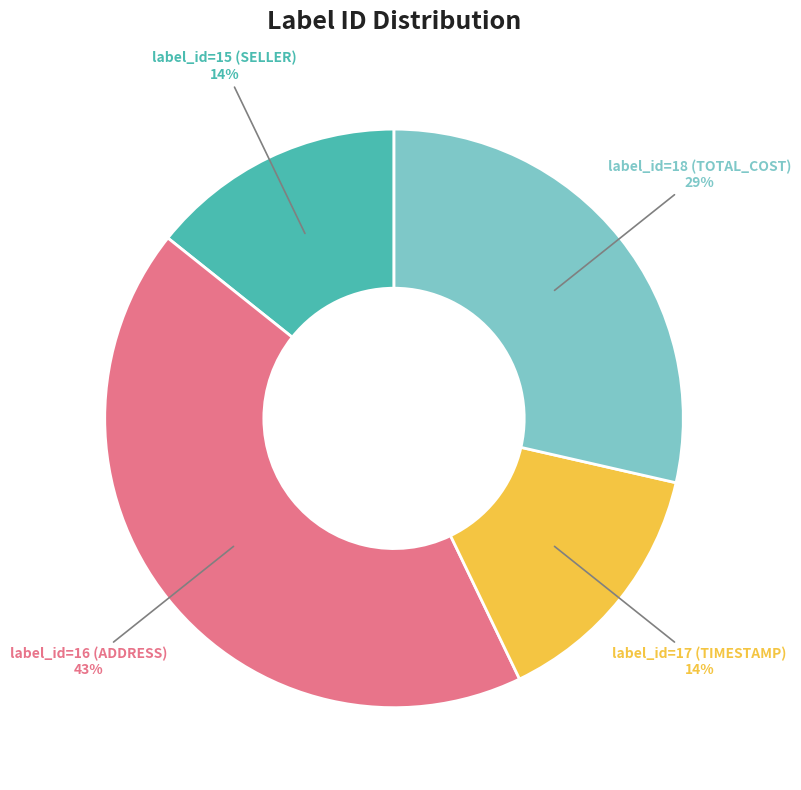

What is the largest slice in the pie chart?

label_id=16 (ADDRESS)